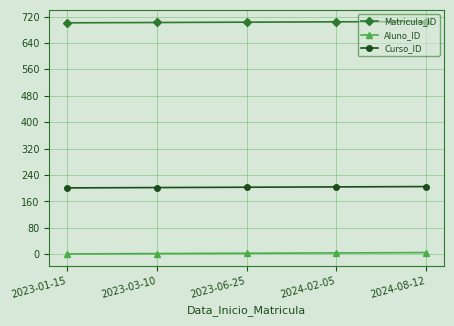

Is it true that Aluno_ID equals 2 at 2023-03-10?

True